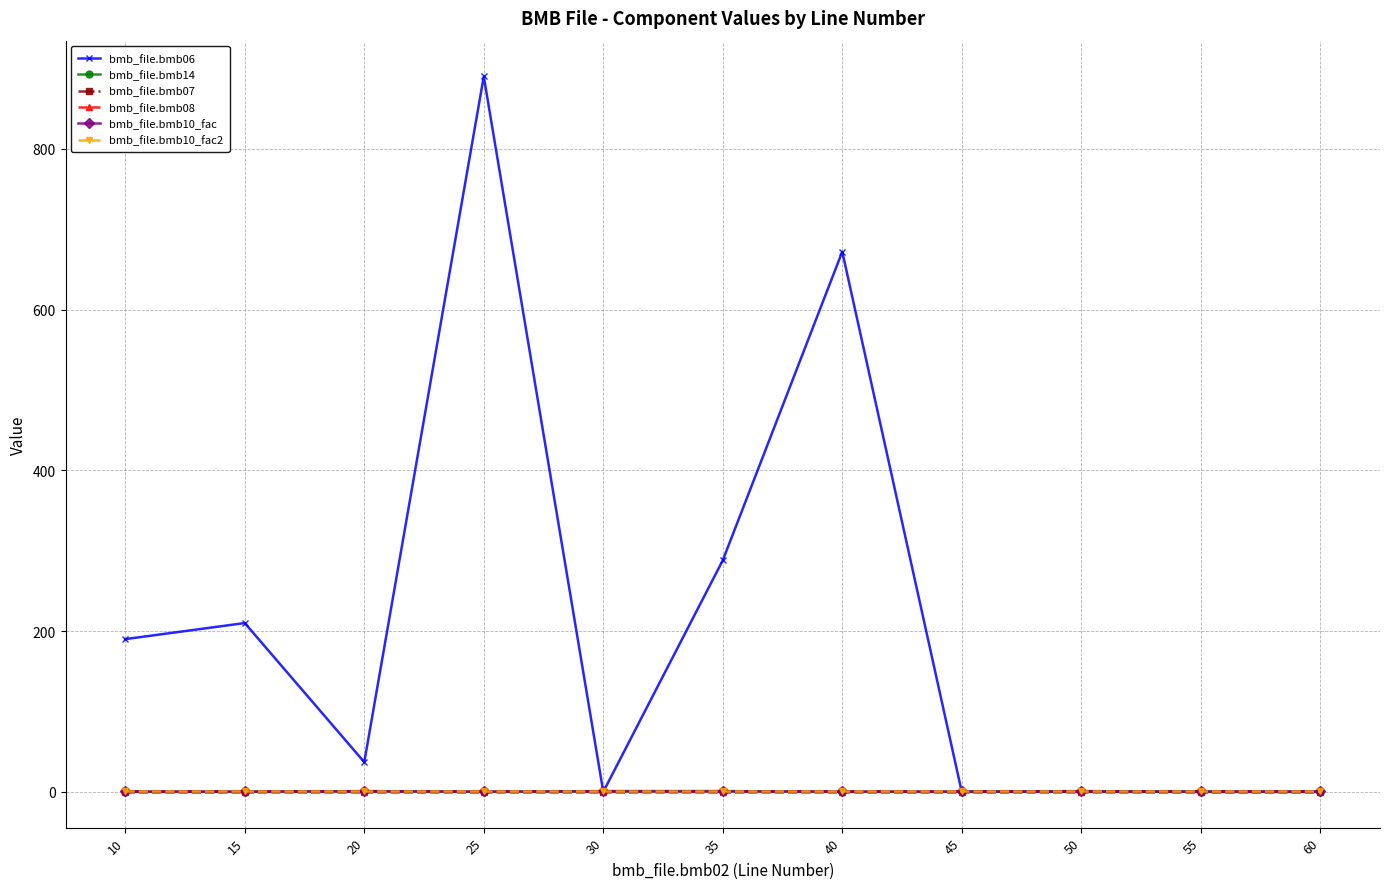

True or false: bmb_file.bmb08 has more than 2 points higher than both neighbors.

False